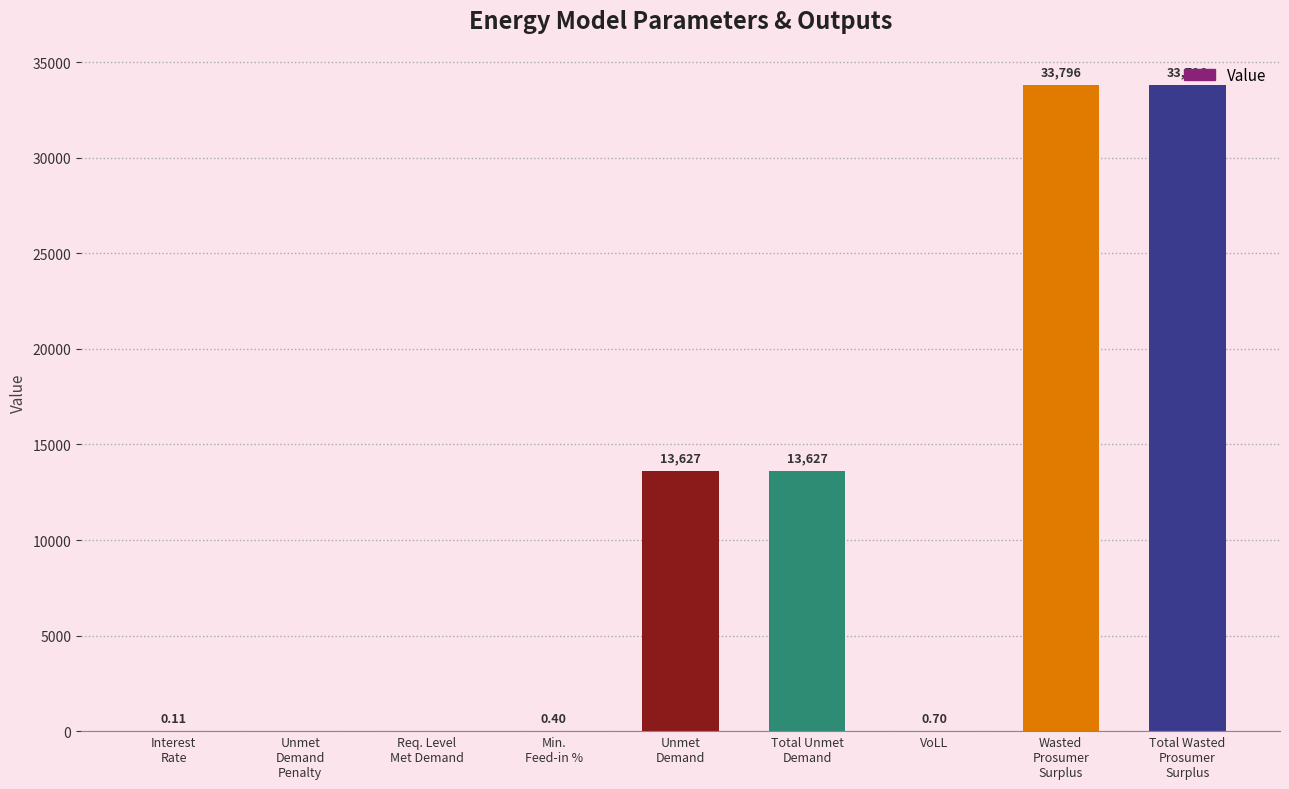

How many values are above zero?

7